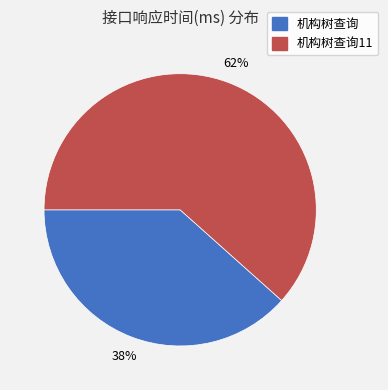

Is there a majority slice in this chart?

Yes